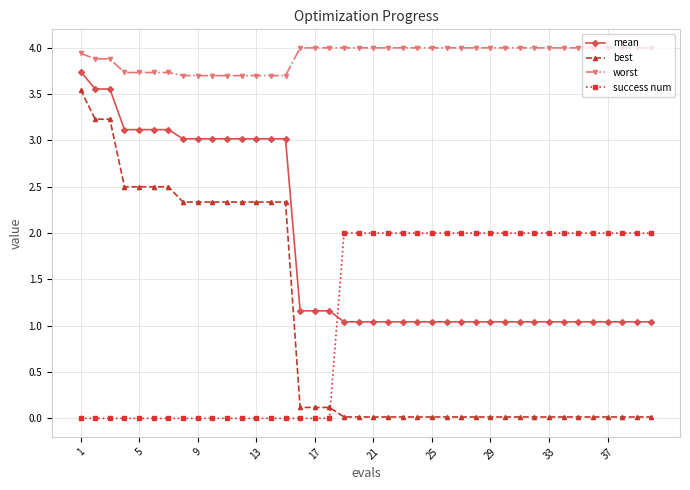

Which series has the widest spread of values?

best